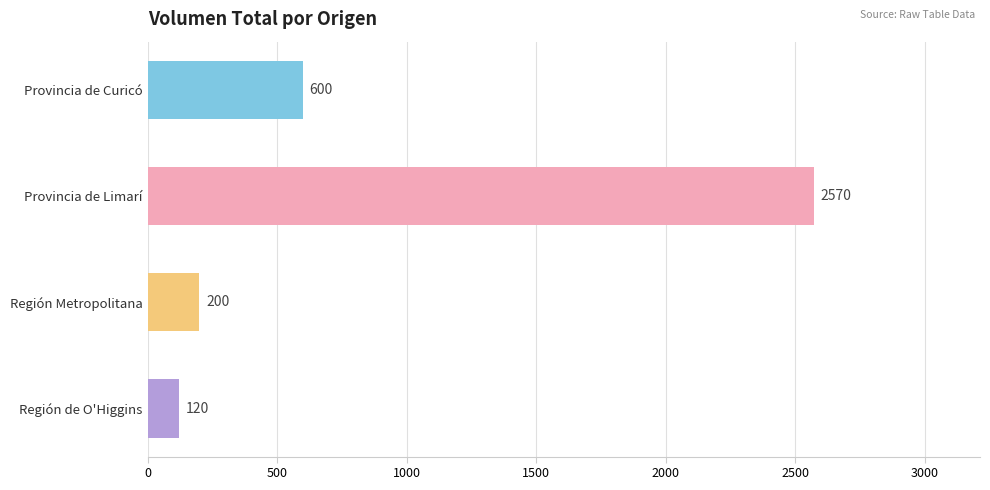

At which label is the value closest to 1345?

Provincia de Curicó